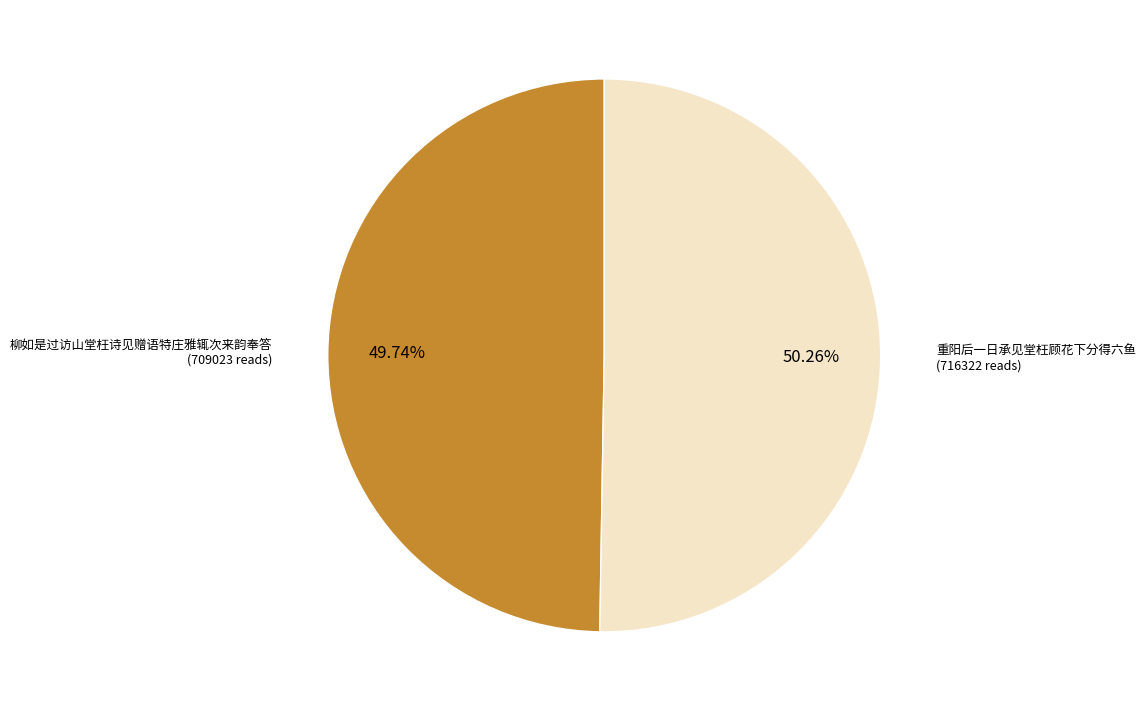

Is there a majority slice in this chart?

Yes